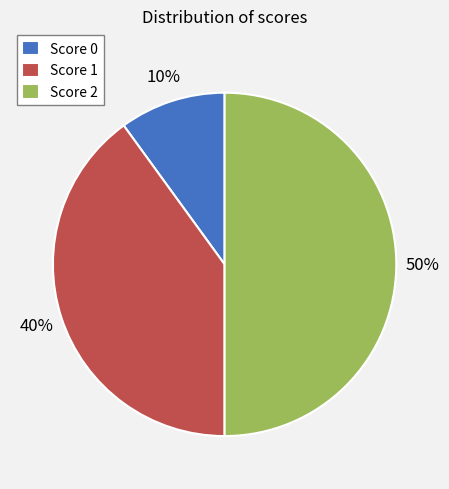

Rank the categories by value from highest to lowest.

Score 2, Score 1, Score 0